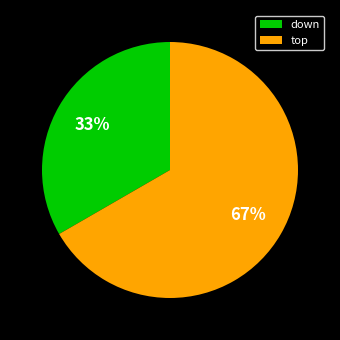

Rank the categories by value from lowest to highest.

down, top